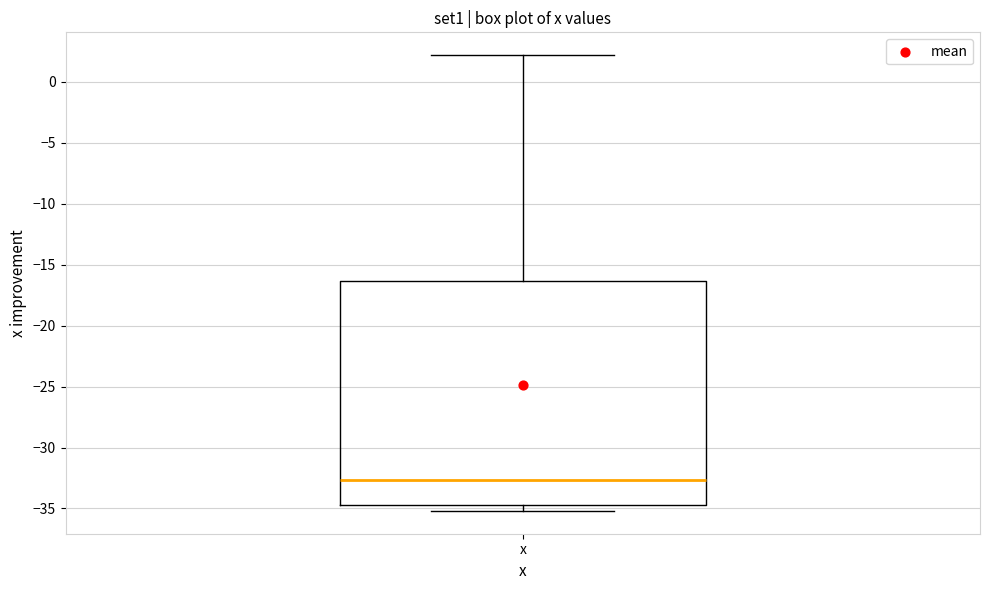

Read this box plot against the y-axis: the position of the median line, the range covered by the box, and the ends of both whiskers. The values are not printed on the chart, so give them approximately, as read against the axis.

median -32.5, box -34.5 to -16.5, whiskers -35.0 to 2.0